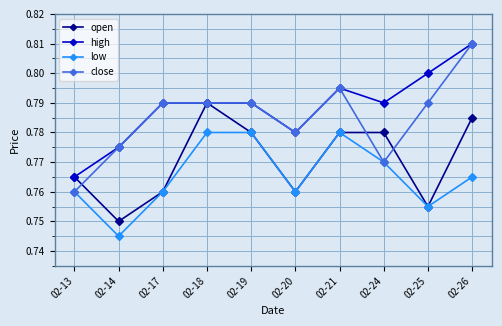

How many lines are shown in the chart?

4